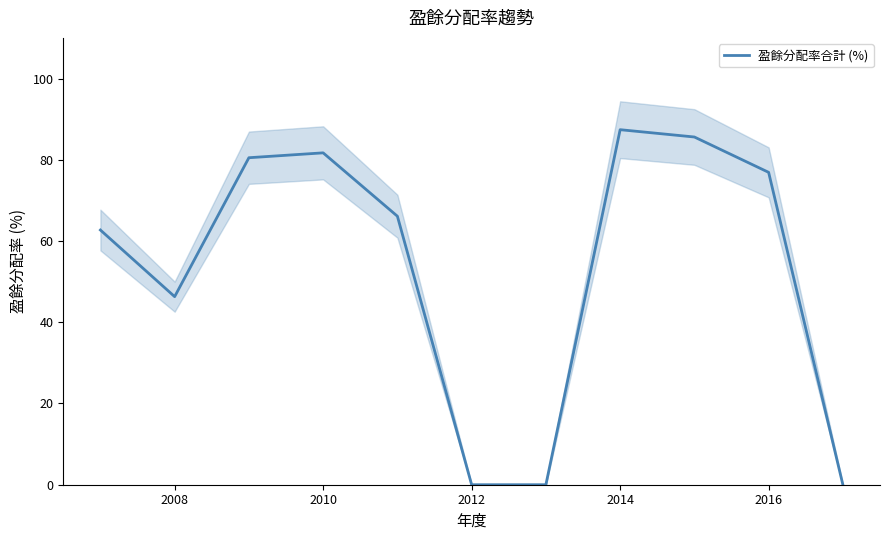

The 盈餘分配率合計 (%) series shows 46.3 at 2008. True or false?

True